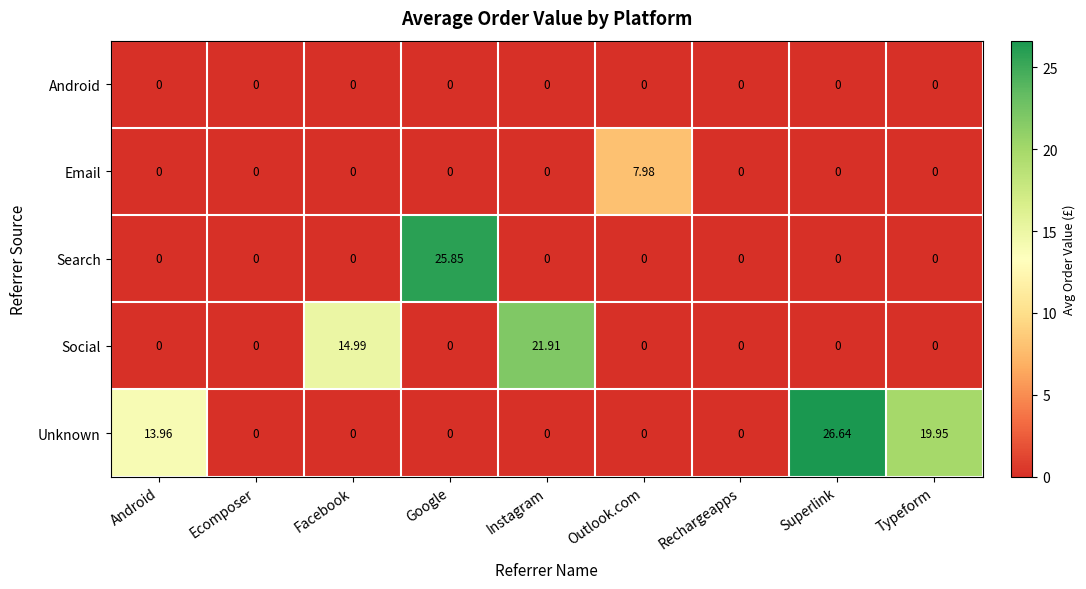

Count the number of categories in the chart.

9